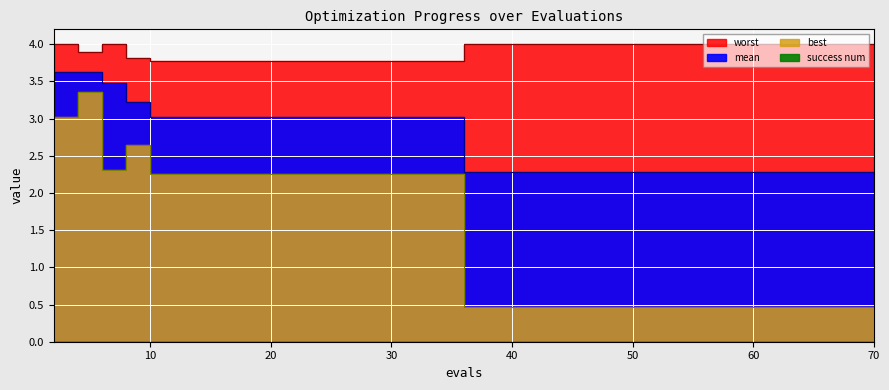

At which category is the sum across all series the highest?

4